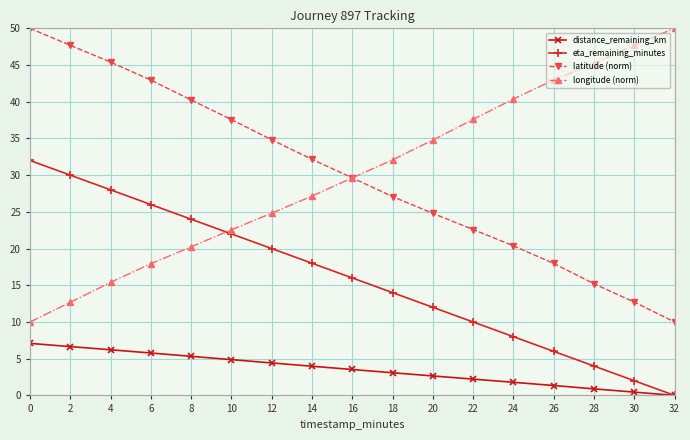

What is the spread (max minus min) of values at 12?

30.4